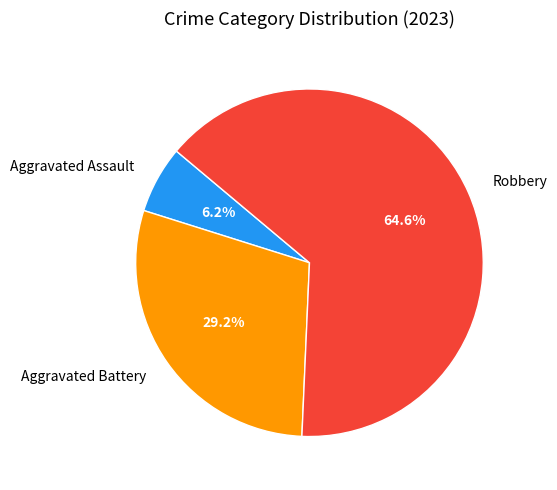

How many segments does this pie chart have?

3